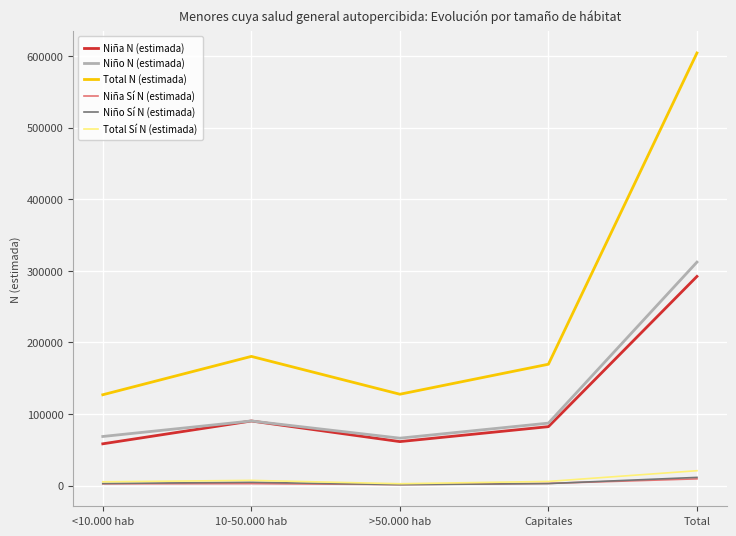

Which series has the largest range (max minus min)?

Total N (estimada)